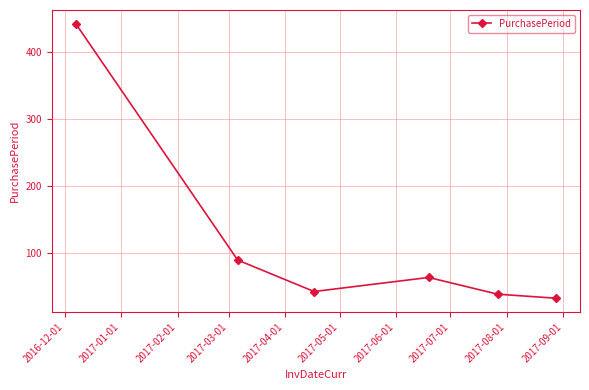

What is the difference between the maximum and minimum values?

410